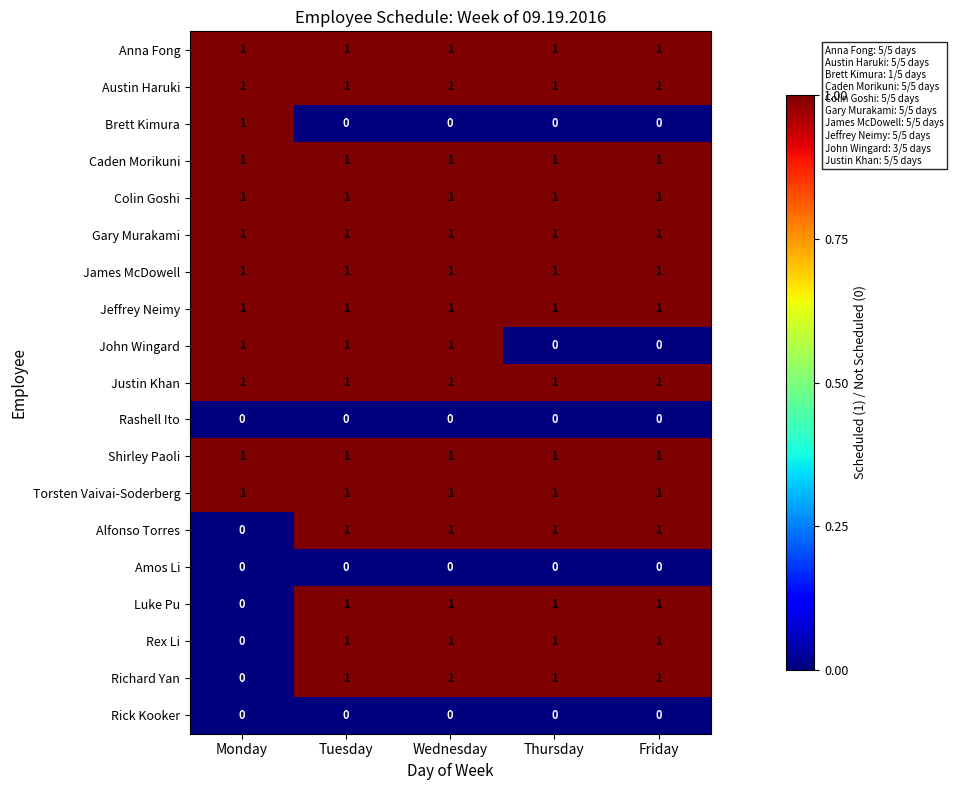

What is the sum of all Anna Fong values?

5